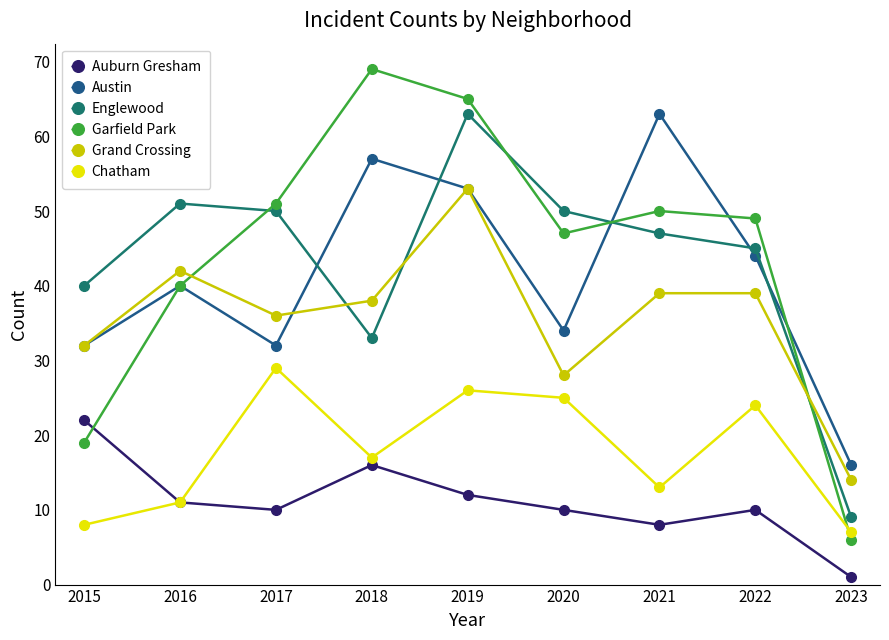

Reading right to left, list all the values displayed in this chart.

Auburn Gresham: 1	10	8	10	12	16	10	11	22
Austin: 16	44	63	34	53	57	32	40	32
Englewood: 9	45	47	50	63	33	50	51	40
Garfield Park: 6	49	50	47	65	69	51	40	19
Grand Crossing: 14	39	39	28	53	38	36	42	32
Chatham: 7	24	13	25	26	17	29	11	8